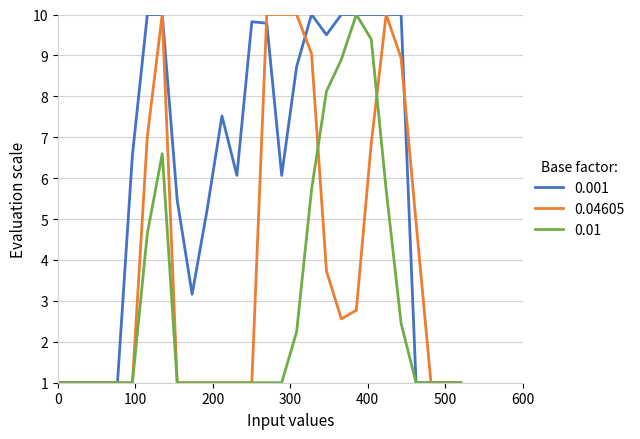

Rank the series by their average value, from lowest to highest.

0.01, 0.04605, 0.001